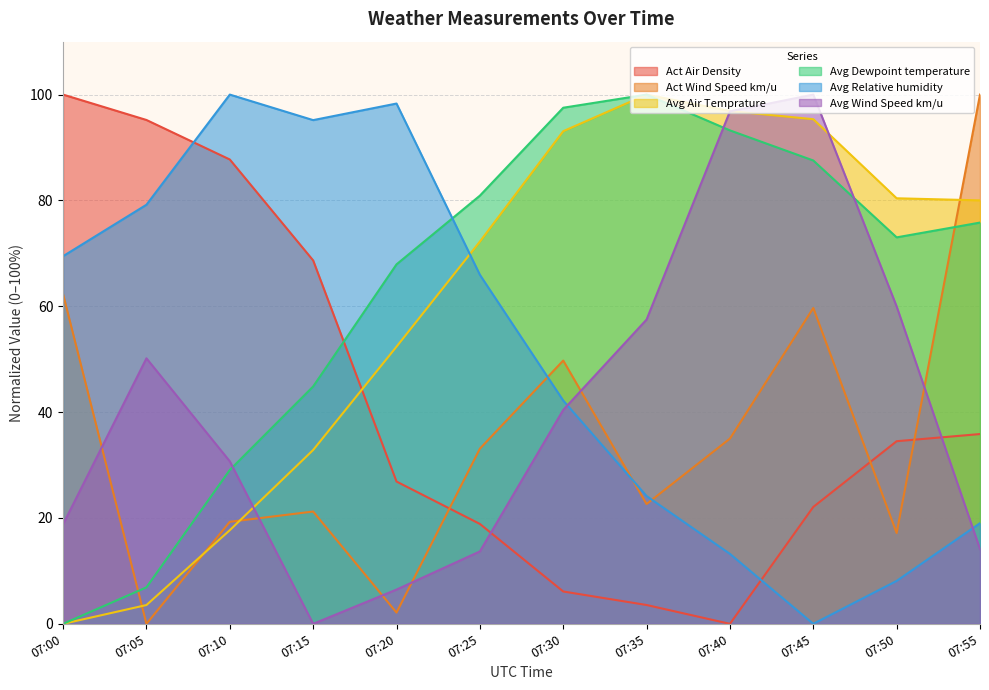

Which series has the largest range (max minus min)?

Act Air Density